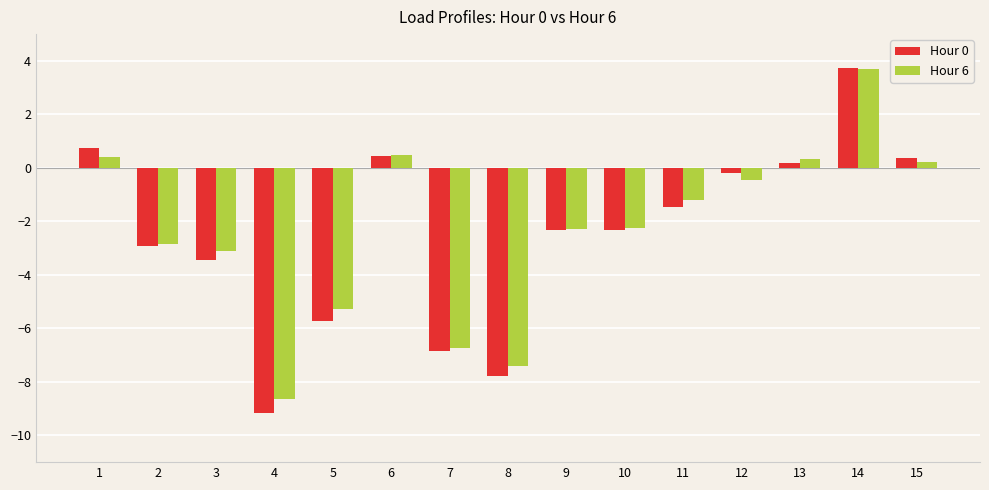

What is the minimum value shown in the chart?

-9.2